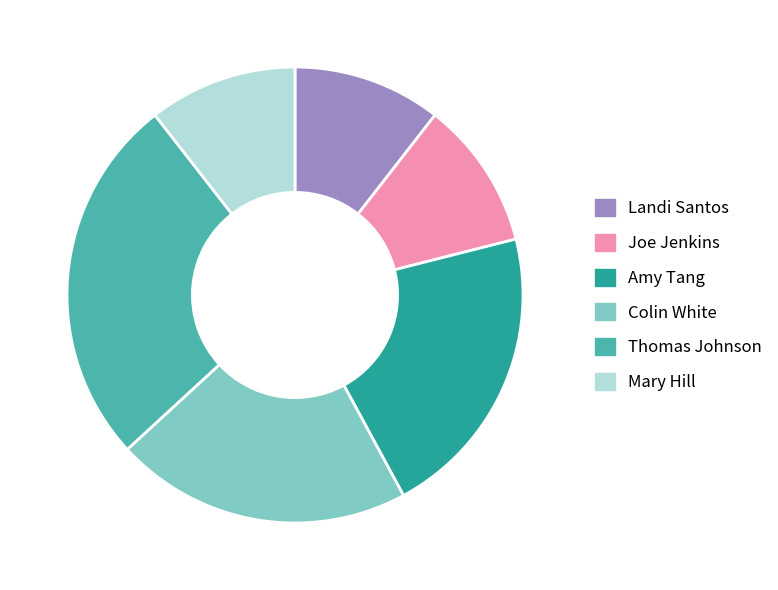

Is it true that Thomas Johnson is 26% of the pie?

True